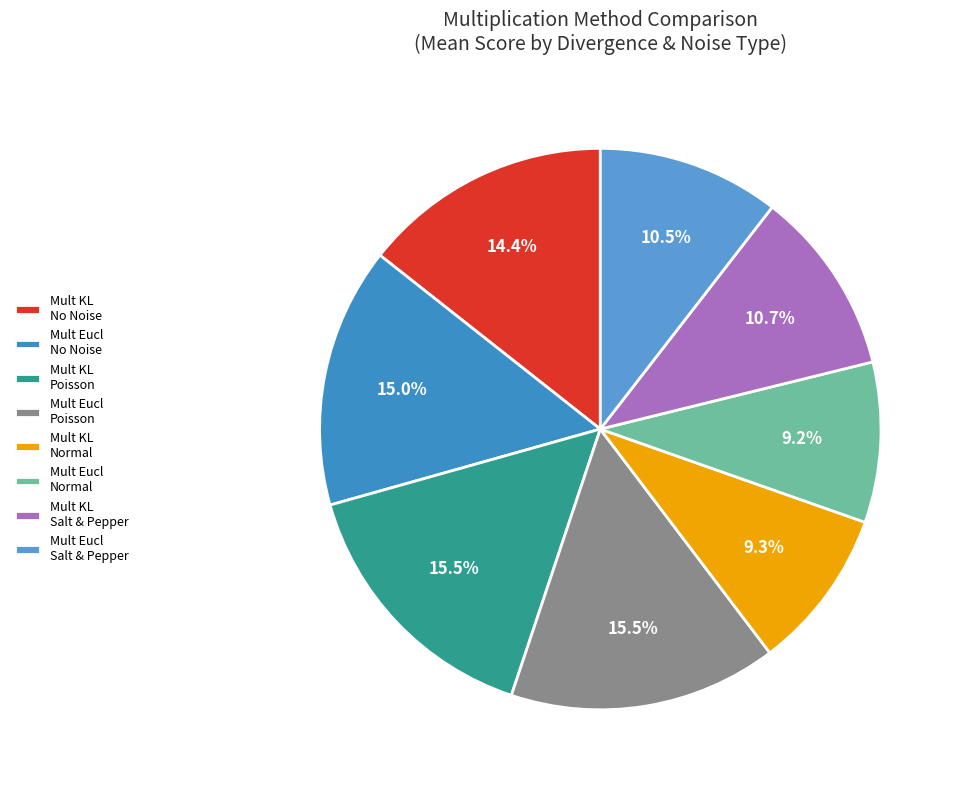

What is the smallest slice in the pie chart?

Multiplication Euclidean Normal